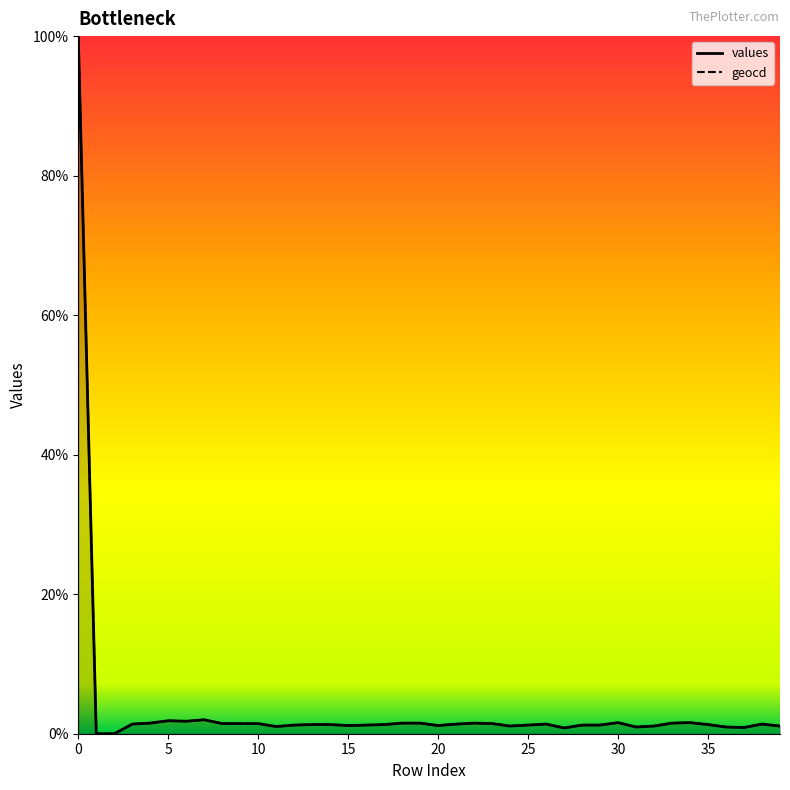

Does the chart have visible grid lines?

No